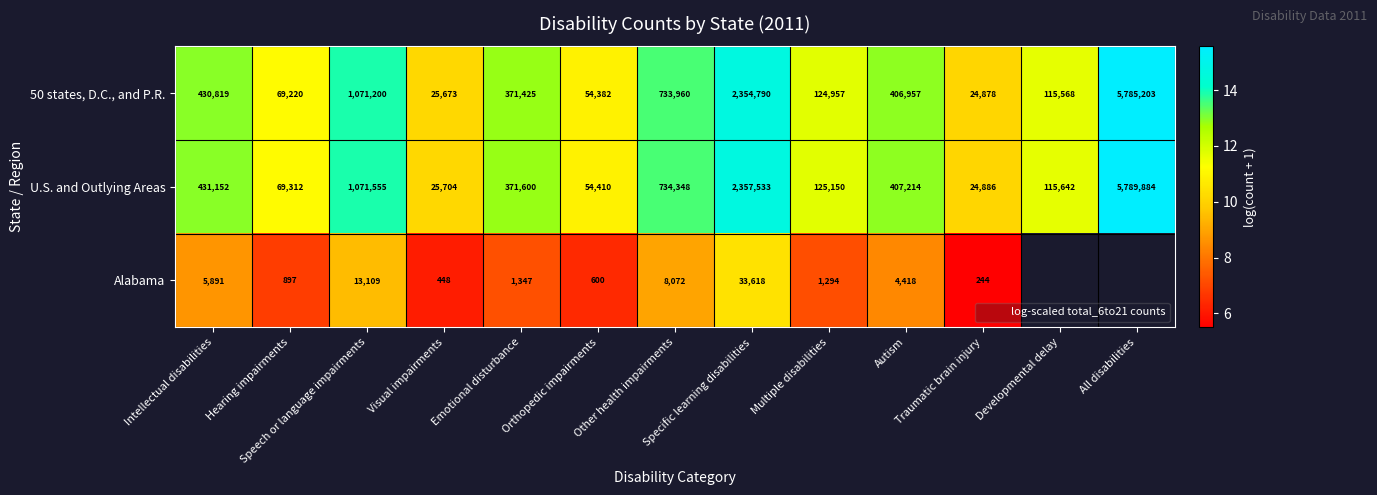

Which category has the lowest value in the Alabama series?

Traumatic brain injury